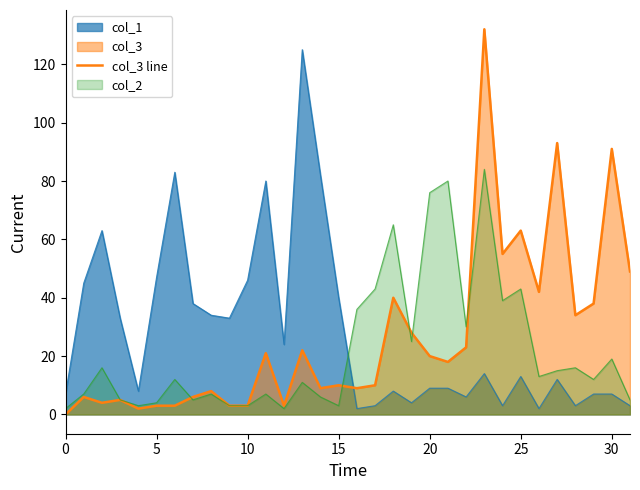

How many data points are less than 18?

16